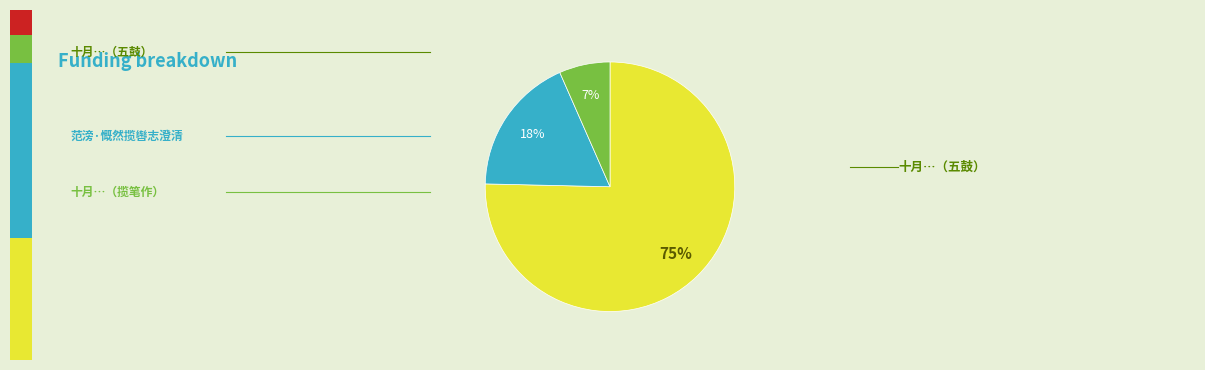

To the nearest percent, what is the average slice percentage?

33%